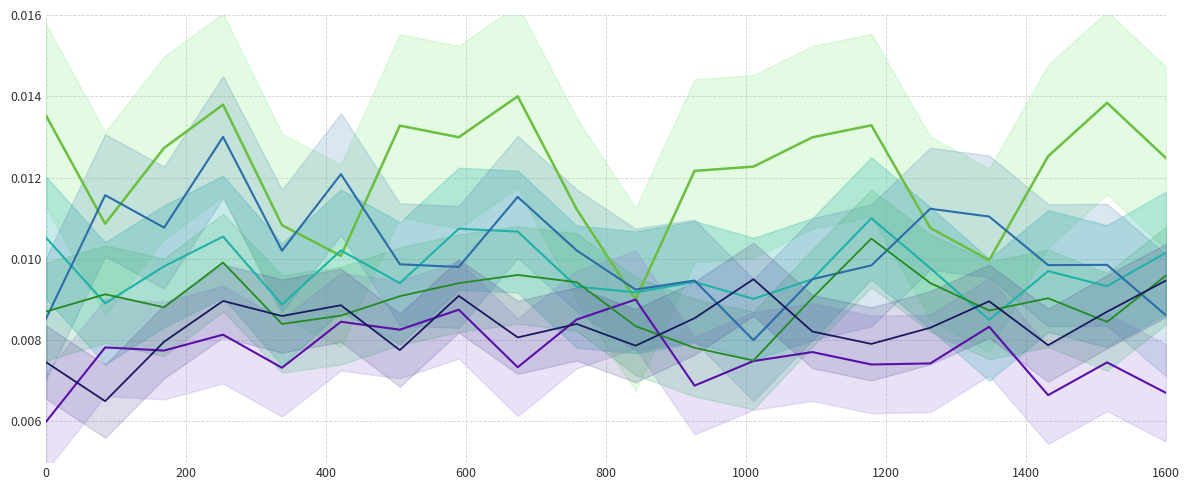

Rank the series by their maximum value, from lowest to highest.

stand_R_top, stand_R_bot, ay_bot, ay_top, release_spin_rate_bot, release_spin_rate_top